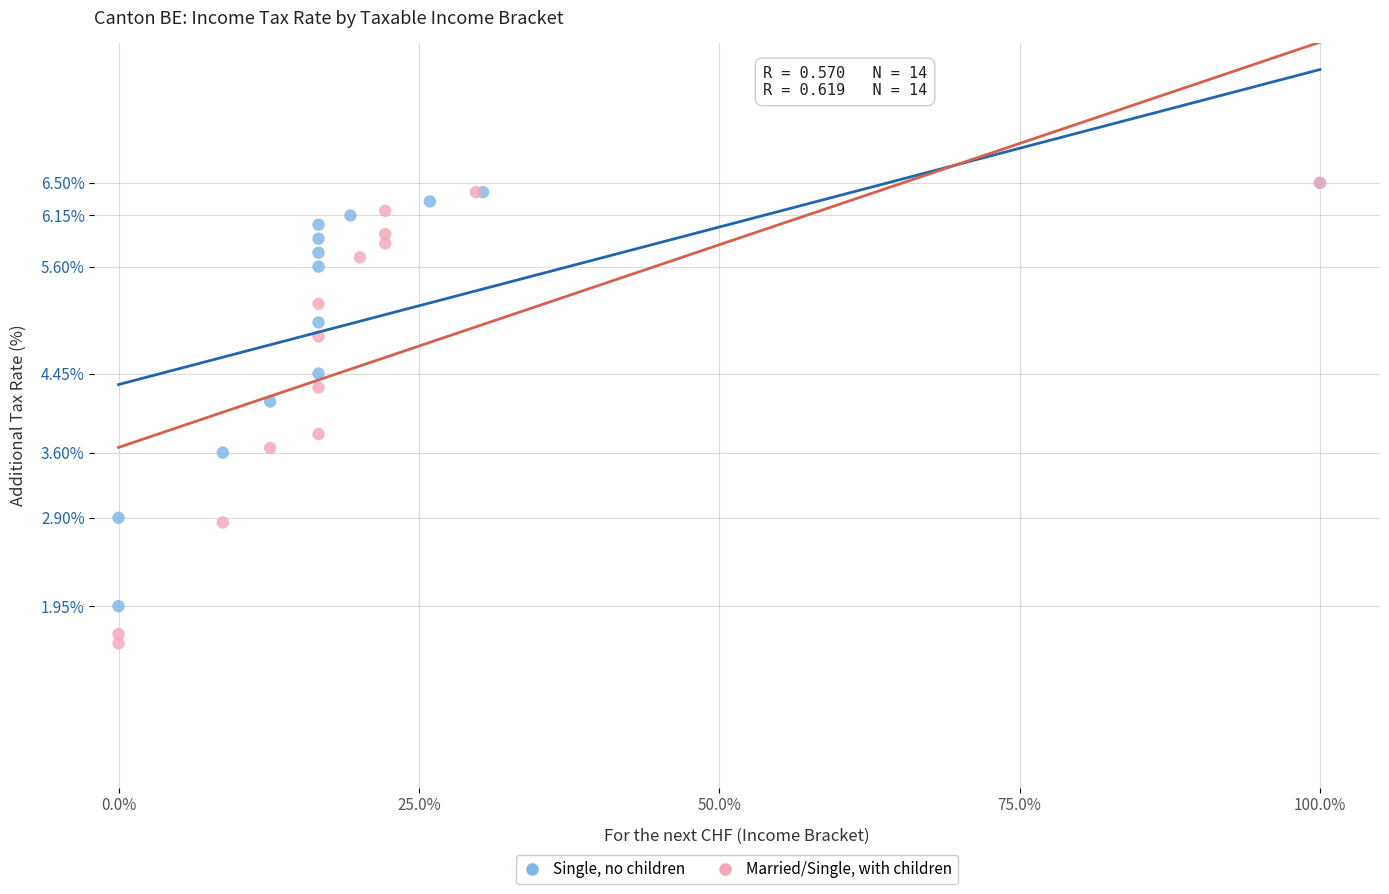

What are all the series names shown in the legend?

Single, no children, Married/Single, with children